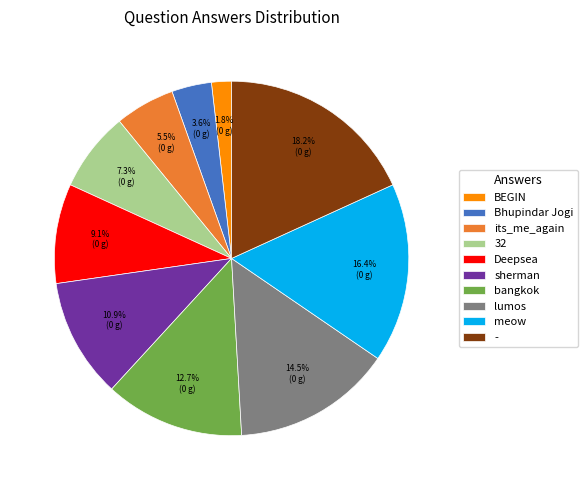

Do 32 and Deepsea together represent more than half of the pie?

No